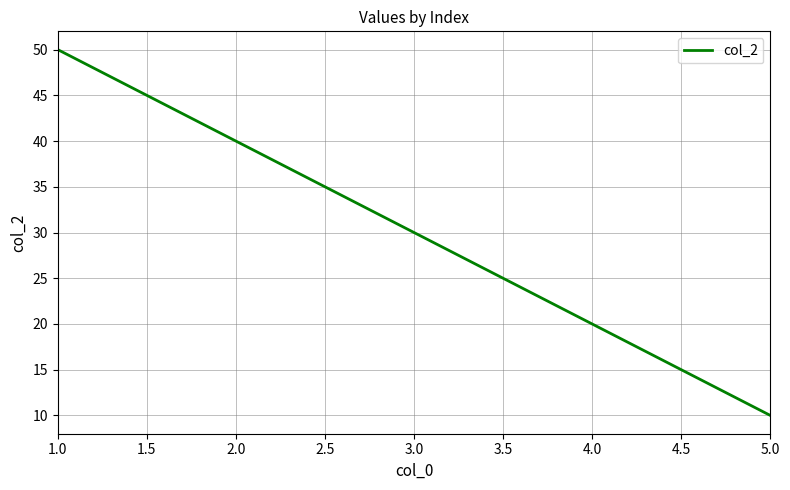

True or false: the data shows 50 at 1.0.

True